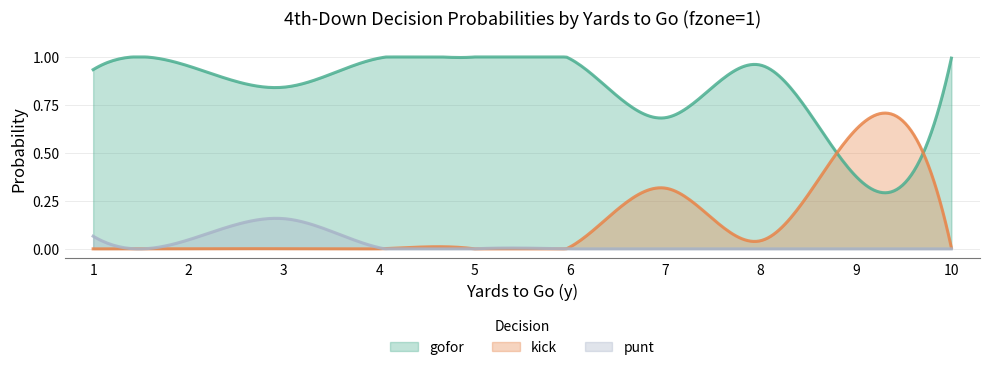

Which series has the largest total across all categories?

gofor